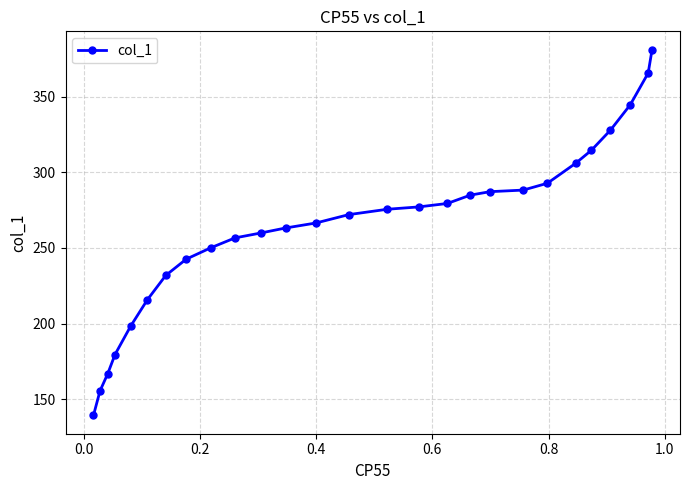

What is the greatest value displayed?

381.0